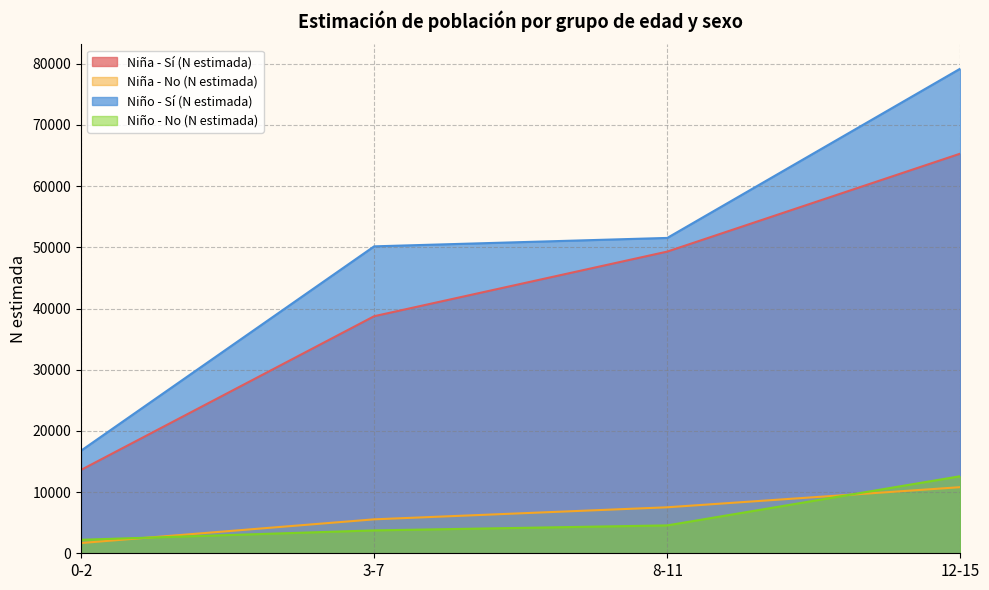

List the series in order of their peak value, lowest first.

Niña - No (N estimada), Niño - No (N estimada), Niña - Sí (N estimada), Niño - Sí (N estimada)